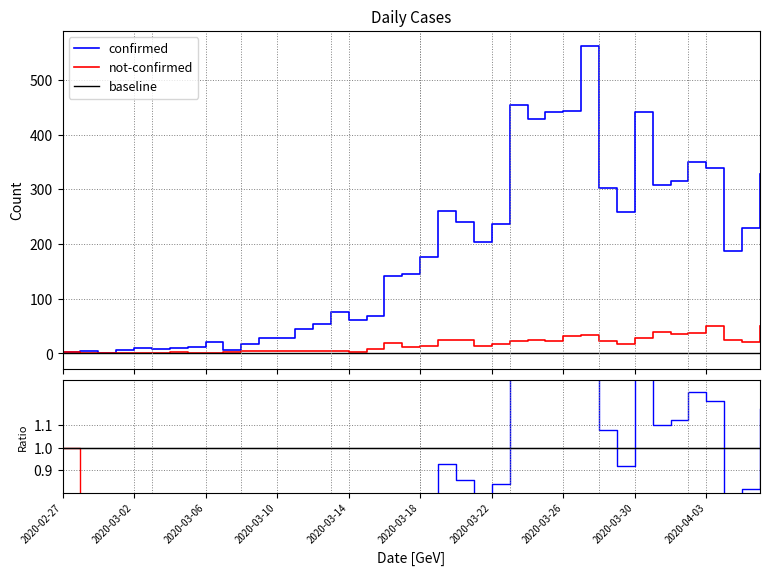

True or false: not-confirmed/confirmed has a value of 0.1 at 19.

True